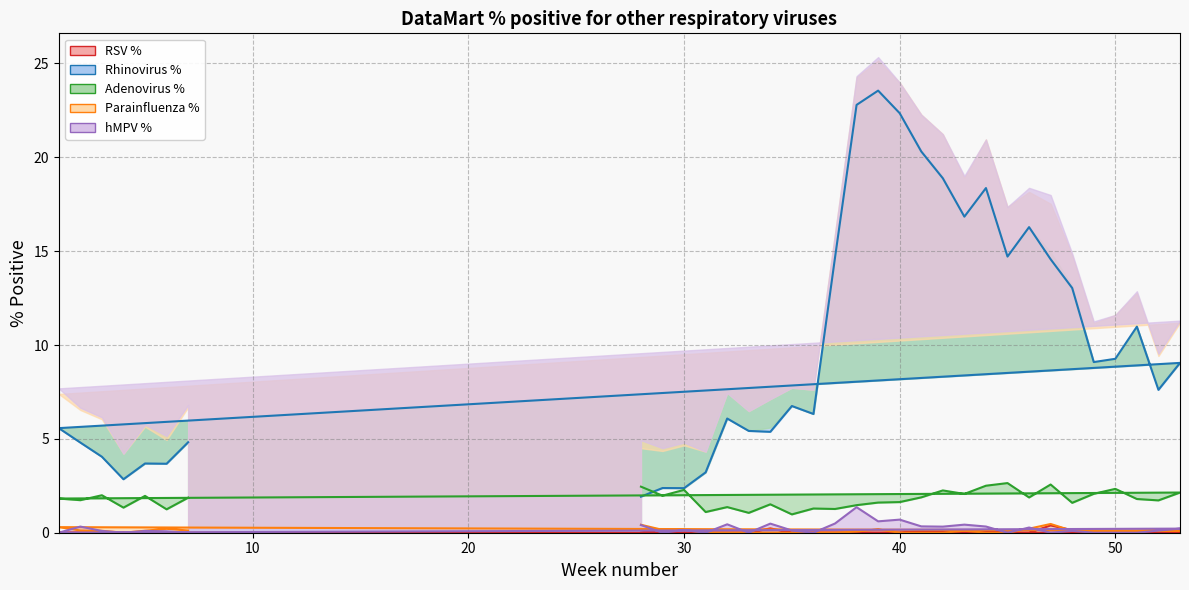

How many lines are shown in the chart?

5